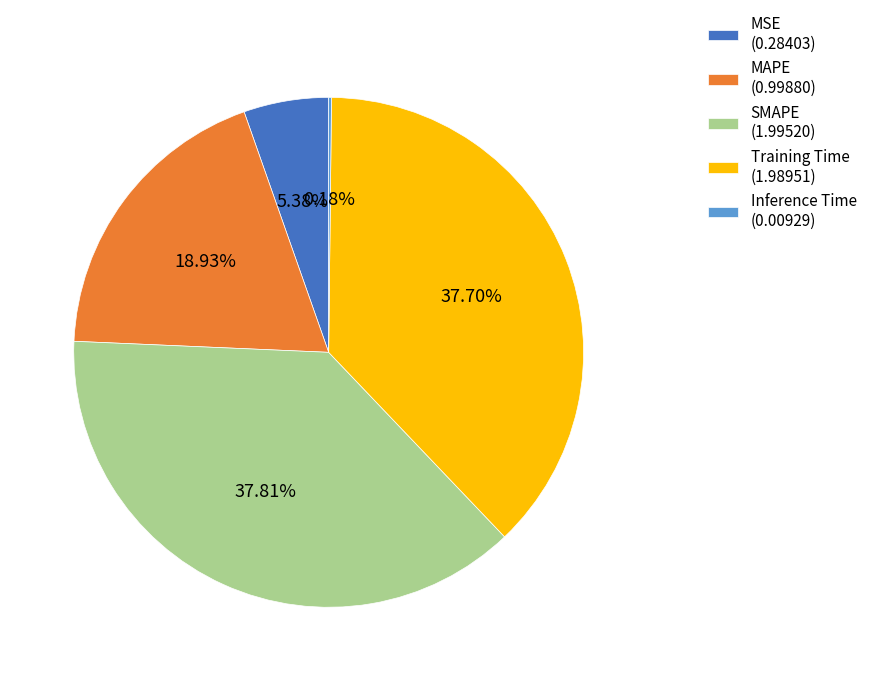

Is there a majority slice in this chart?

No